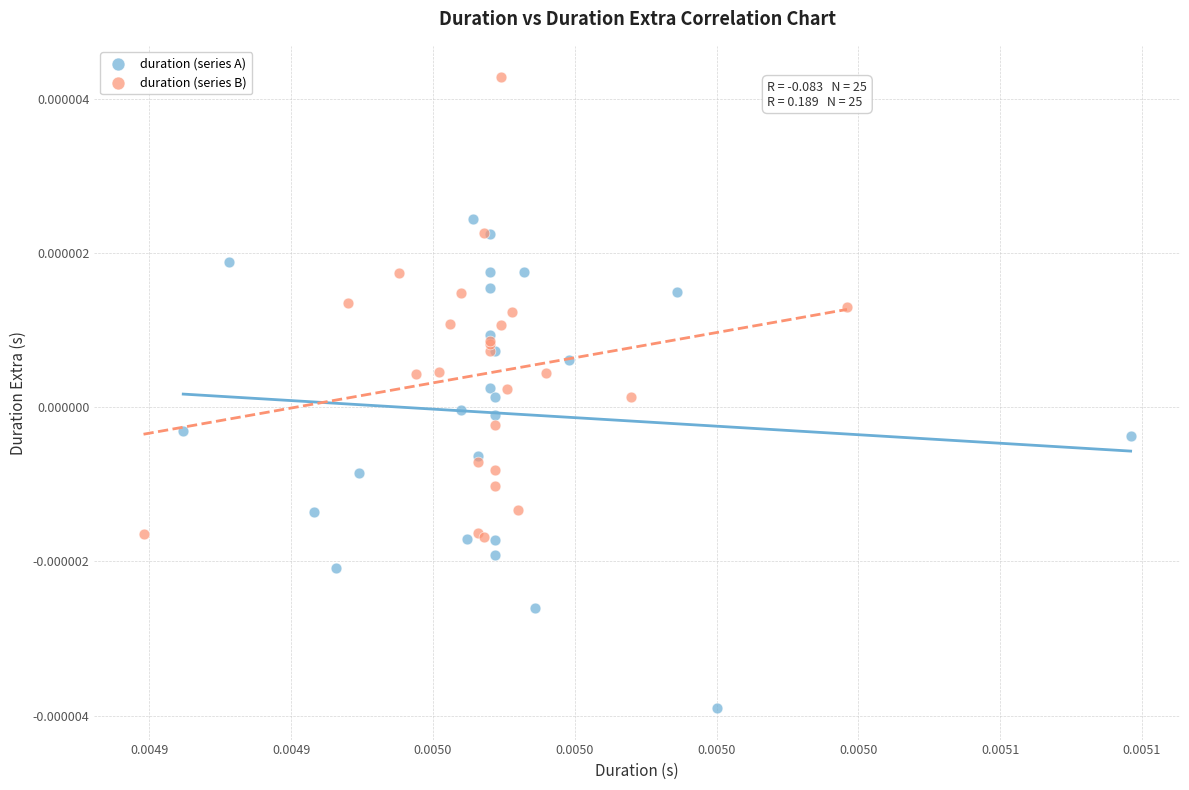

Which series has the widest spread of Y values?

duration (series A)